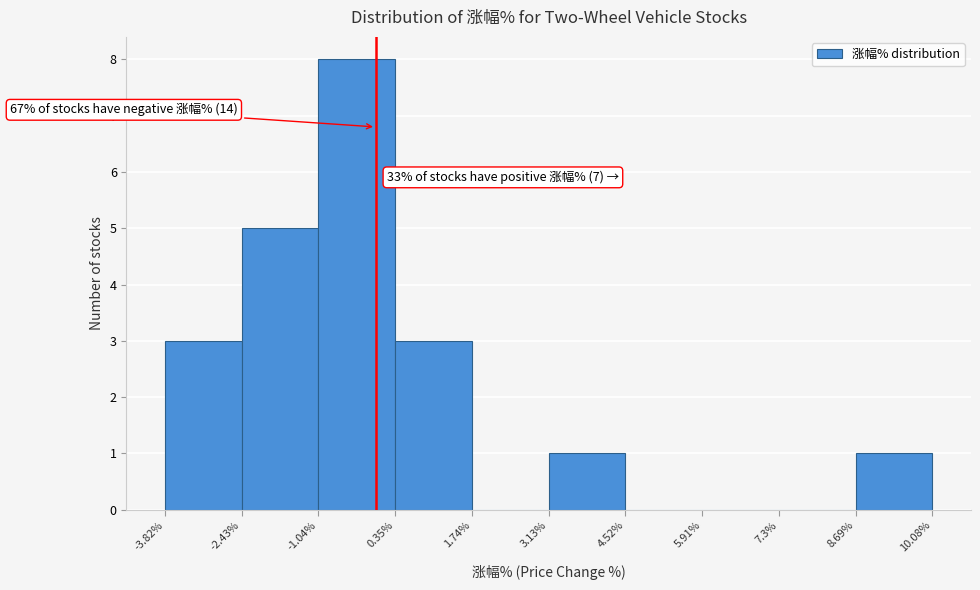

Which range on the x-axis has the tallest bar?

-1.04% to 0.35%